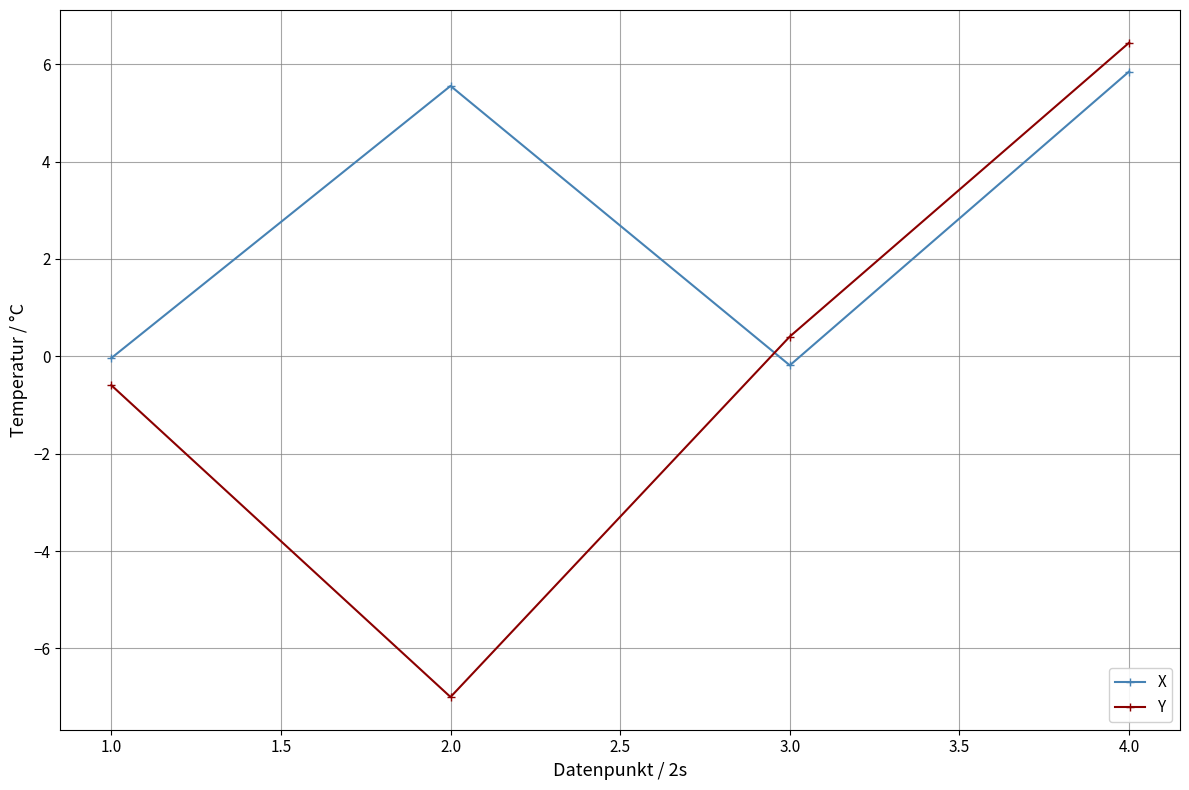

Which series has the largest total across all categories?

X